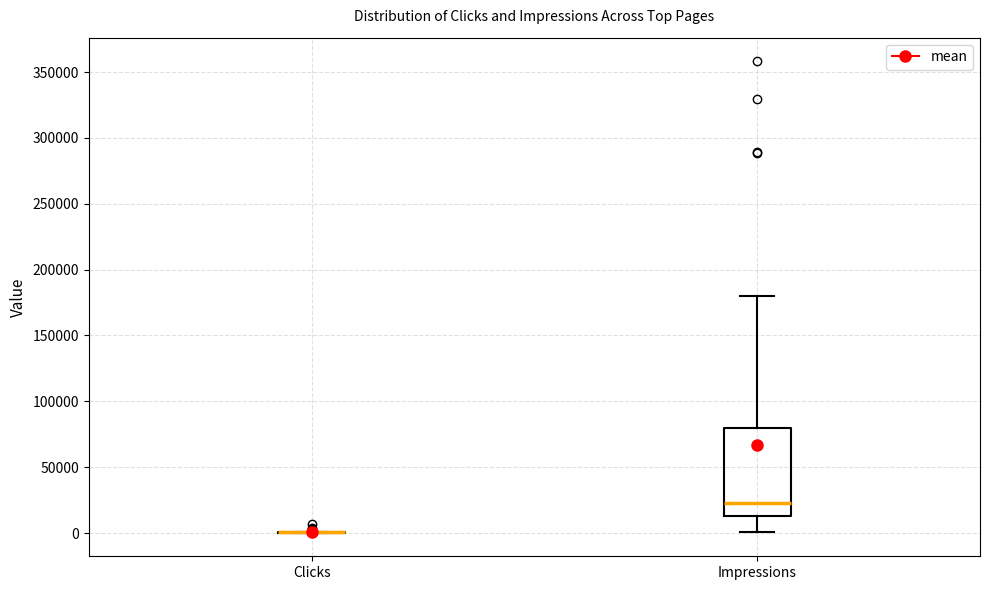

Reading left to right, transcribe this box plot: for each box, give where its median line is, the range the box spans, and where its two whiskers end, as read against the y-axis. The values are not printed on the chart, so give them approximately, as read against the axis.

Clicks: box collapsed to a line at 0, whiskers 0 to 0
Impressions: median 25000, box 15000 to 80000, whiskers 0 to 180000